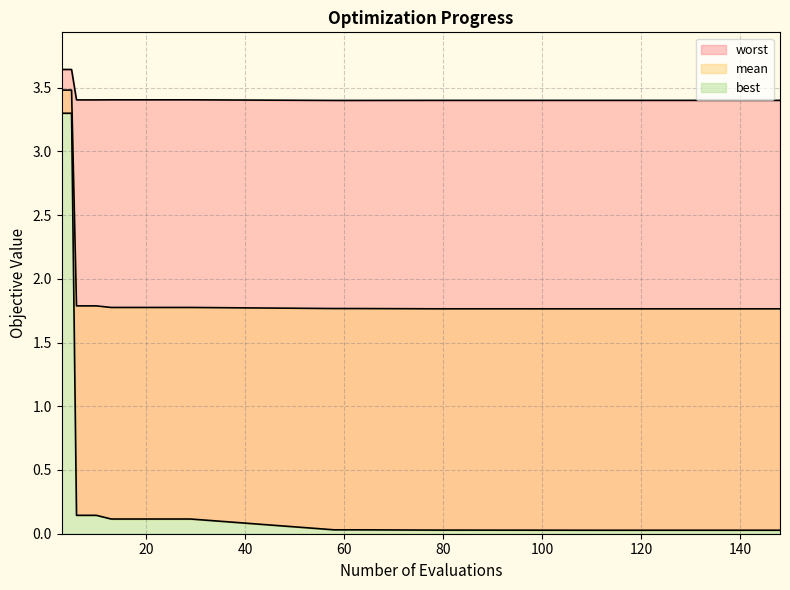

What is the value of the worst point at the 2nd from the left?

3.6